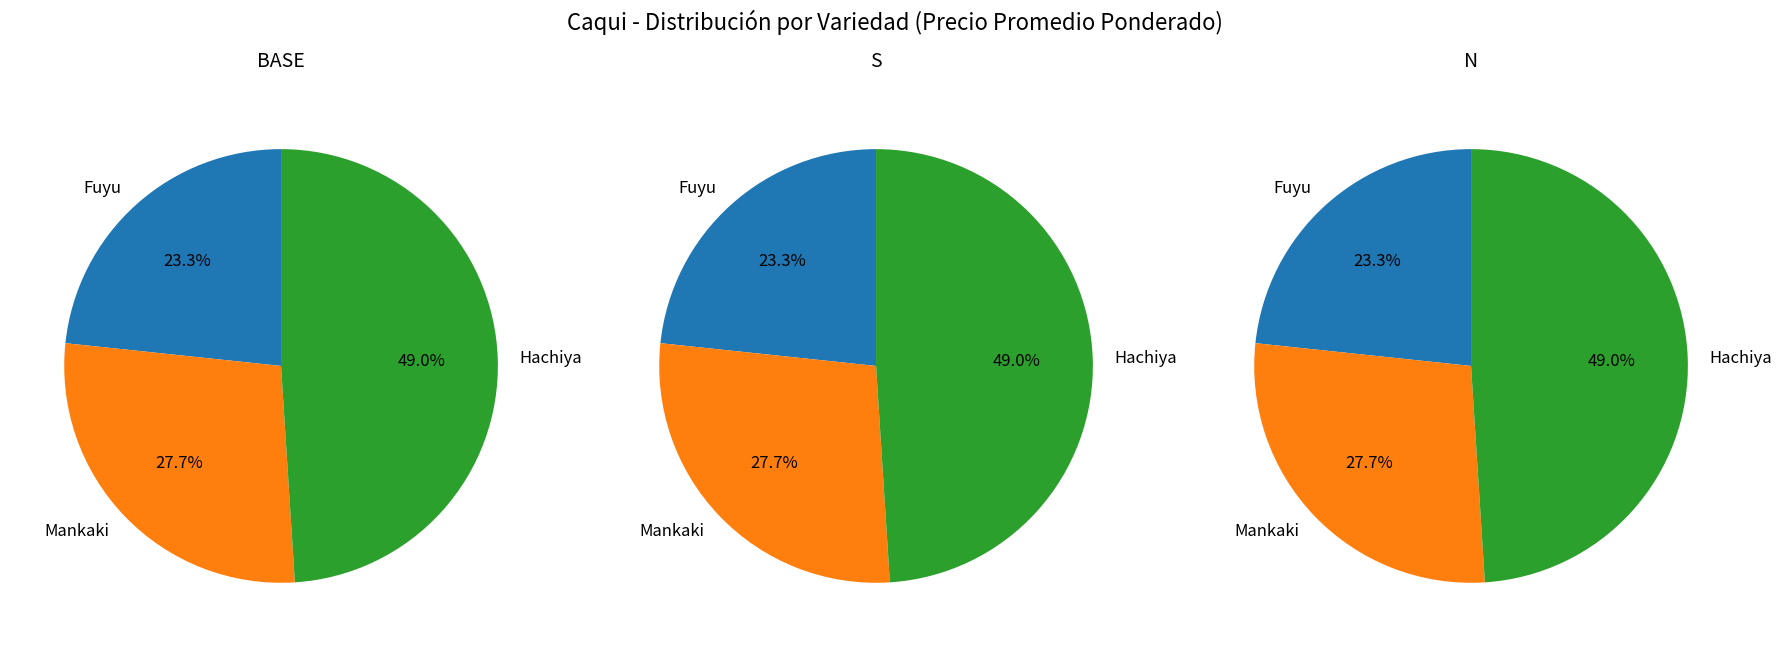

Which category has the biggest portion of the pie?

Hachiya